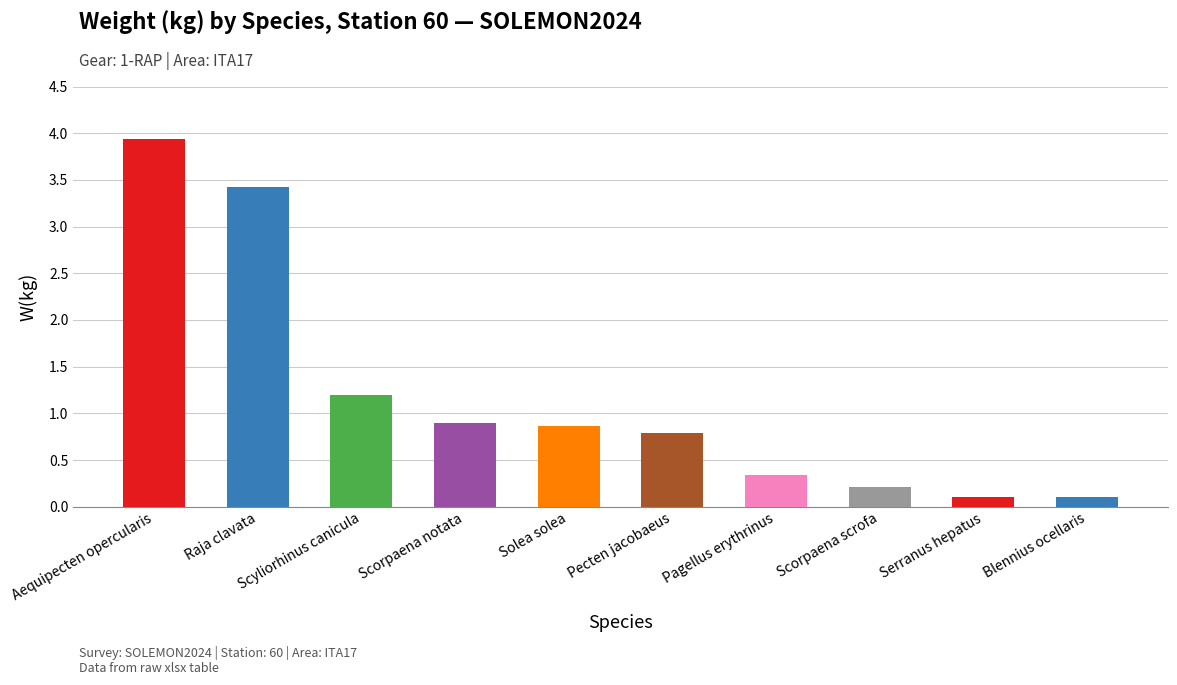

Which category has the highest value across all series?

Aequipecten opercularis